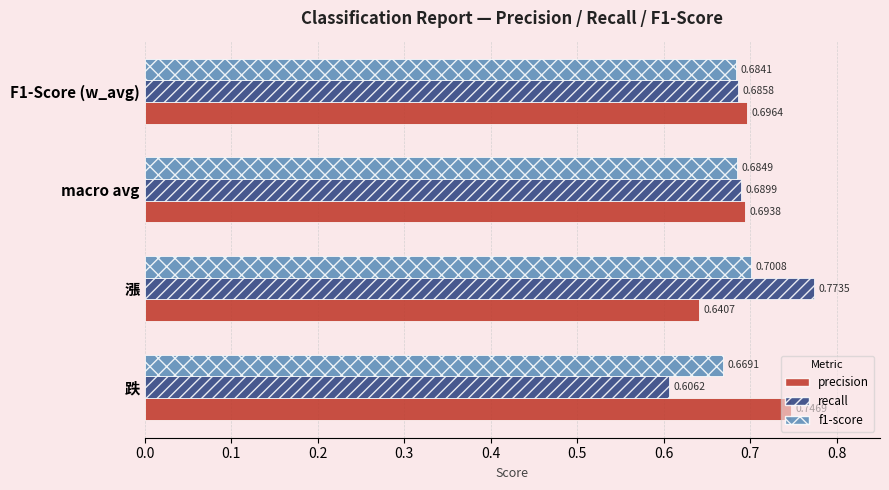

Which series has the largest total across all categories?

precision